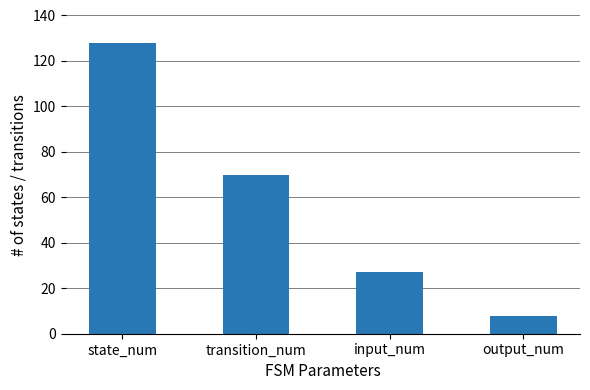

Reading left to right, extract all data points from this chart.

state_num=128	transition_num=70	input_num=27	output_num=8